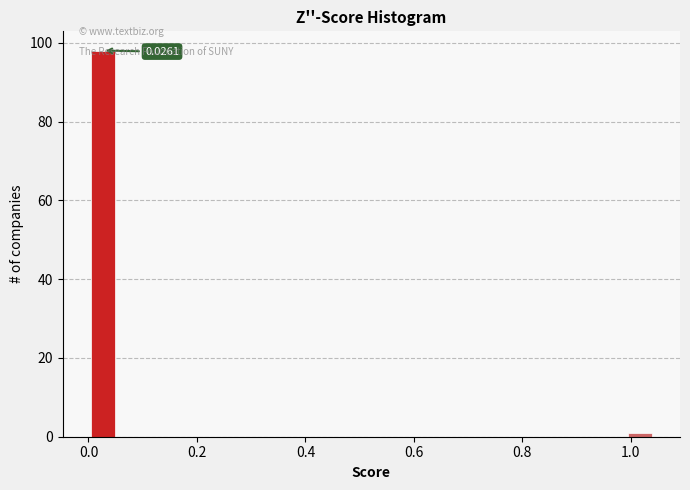

Around what value on the x-axis is the tallest bar? Give the approximate position of its centre, as read against the axis.

0.02